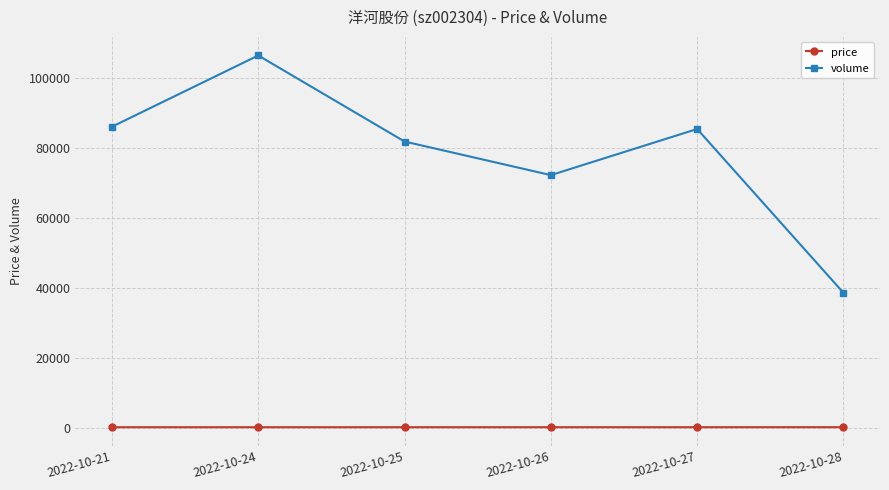

What is the average value of the price series?

134.3